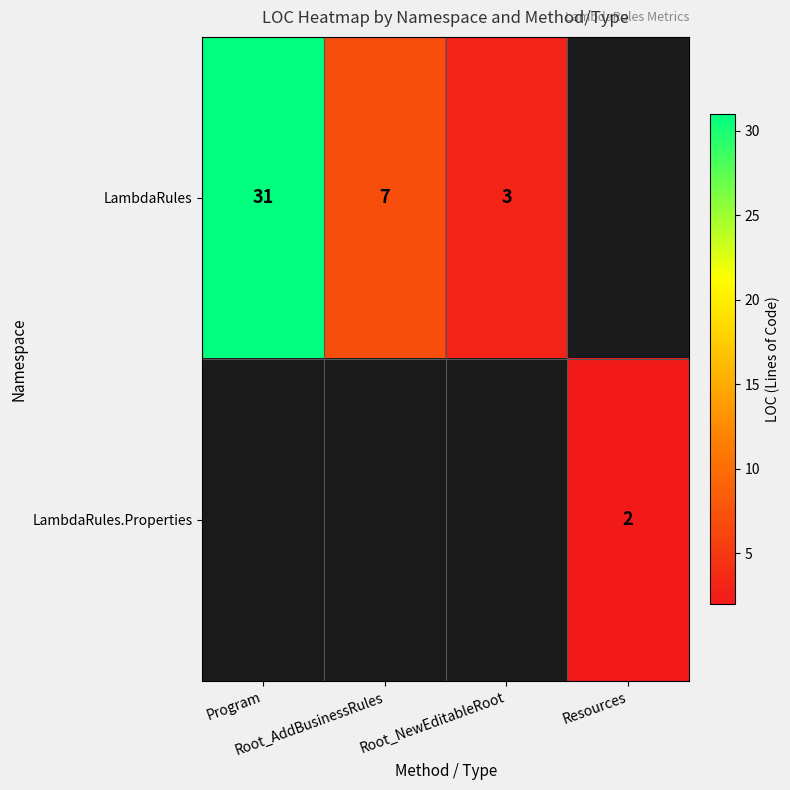

Which series has the largest range (max minus min)?

LambdaRules